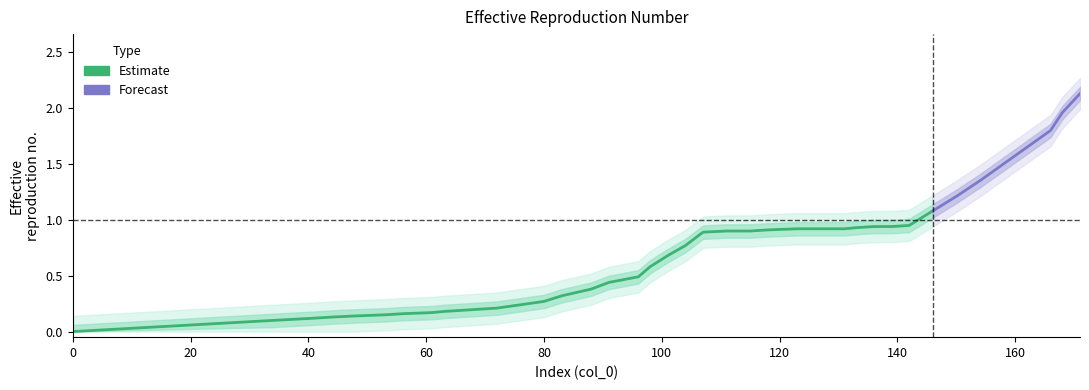

Reading right to left, transcribe all the data shown in this chart.

2.1	2.0	1.8	1.6	1.5	1.4	1.2	1.1	0.9	0.9	0.9	0.9	0.9	0.9	0.9	0.9	0.9	0.9	0.9	0.8	0.7	0.6	0.5	0.4	0.4	0.3	0.3	0.2	0.2	0.2	0.2	0.2	0.2	0.2	0.1	0.1	0.1	0.1	0.1	0.0